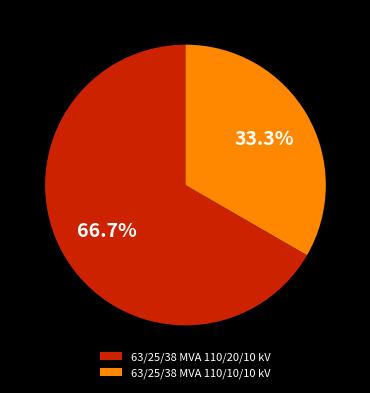

Rank the categories by value from highest to lowest.

63/25/38 MVA 110/20/10 kV, 63/25/38 MVA 110/10/10 kV